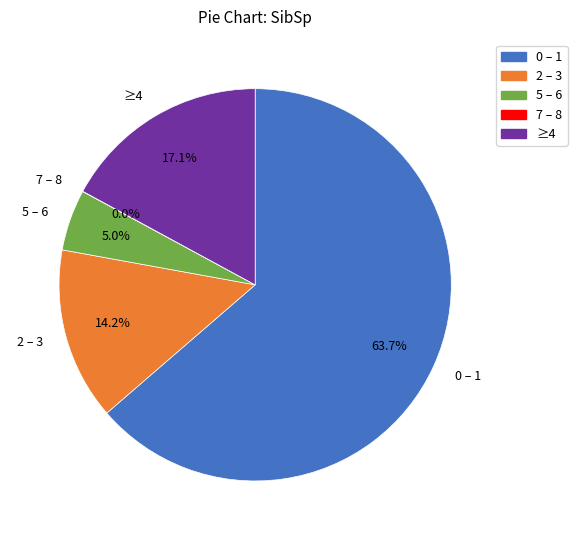

Is 2 – 3 the majority of the pie?

No